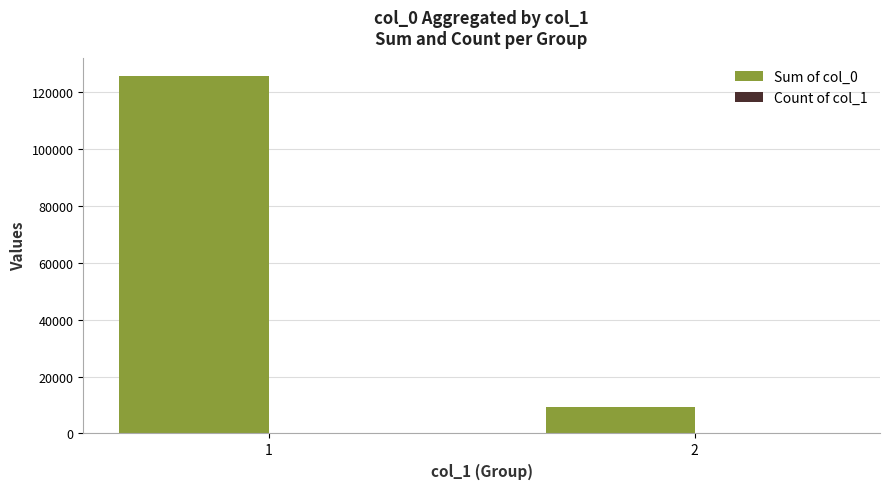

What is the difference between the maximum and minimum values in the Count of col_1 series?

32